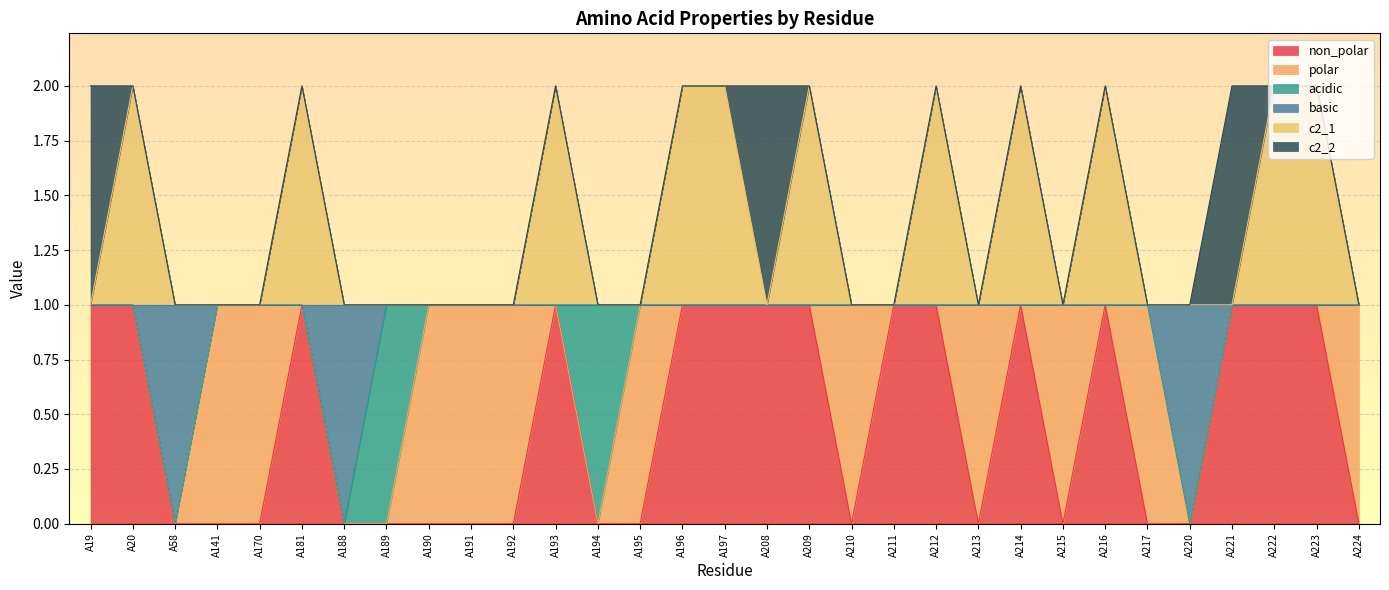

What are all the series names shown in the legend?

non_polar, polar, acidic, basic, c2_1, c2_2